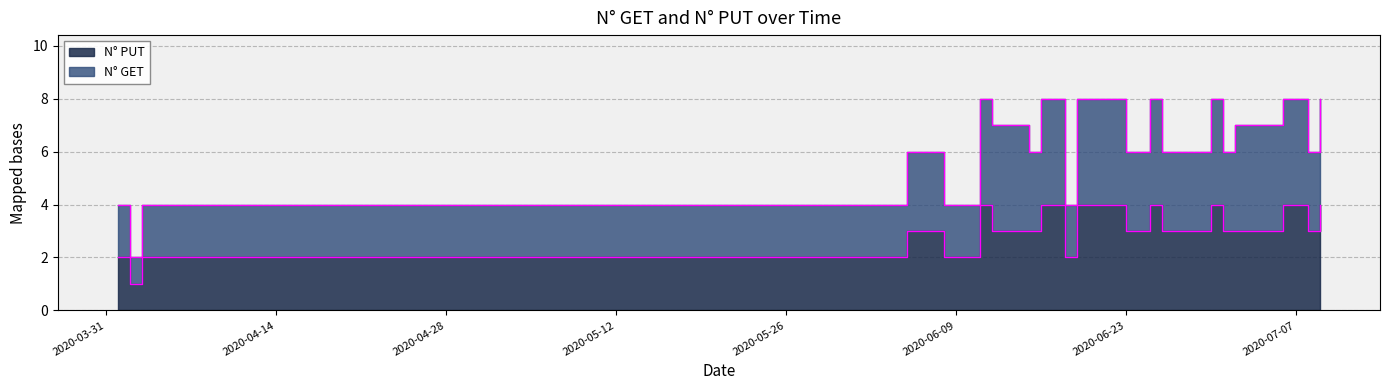

Where does the N° GET series first go above 6?

2020-06-11